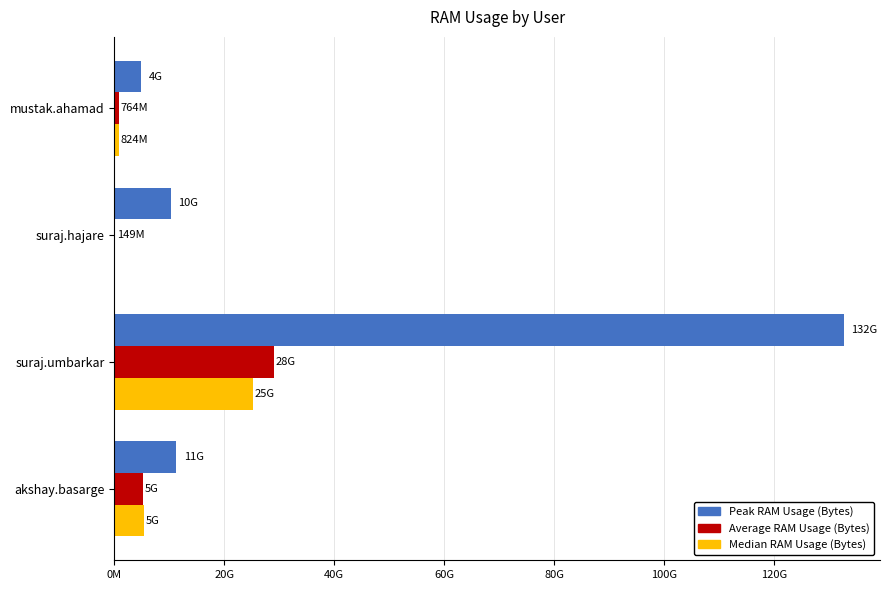

At which category is the sum across all series the highest?

suraj.umbarkar